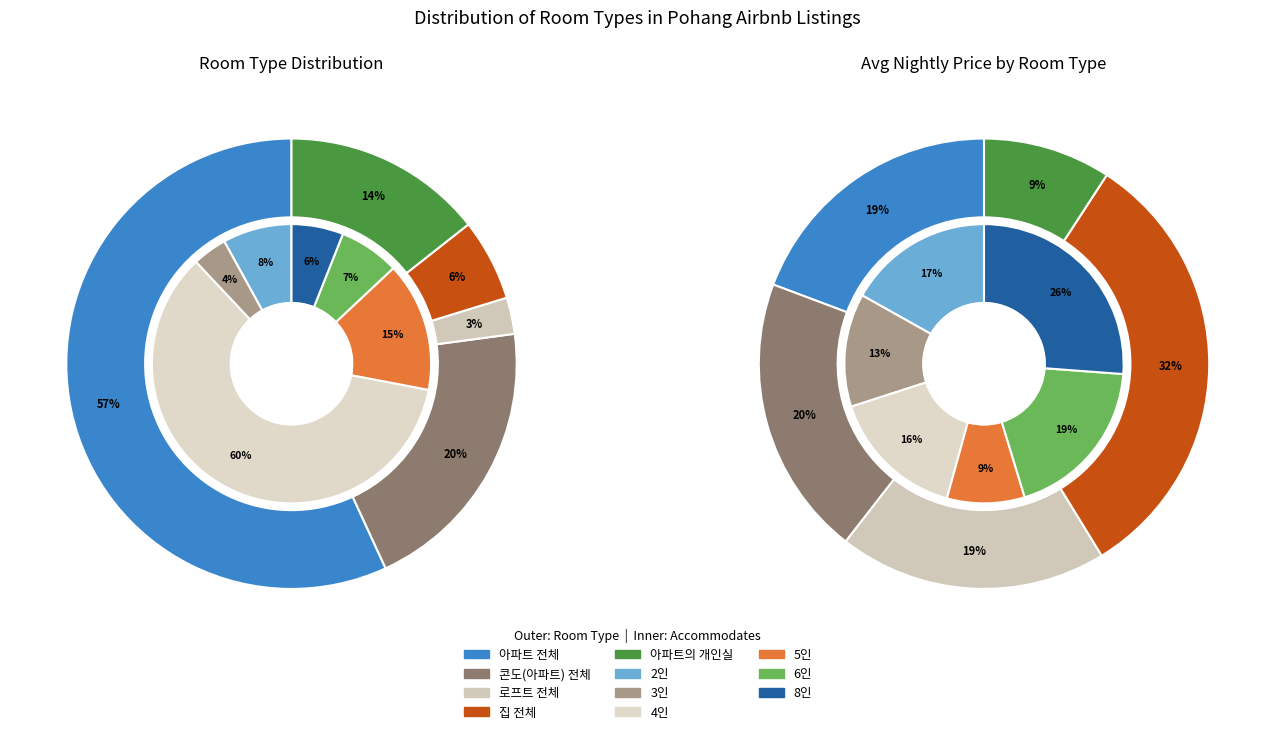

Count the number of slices in the pie.

5